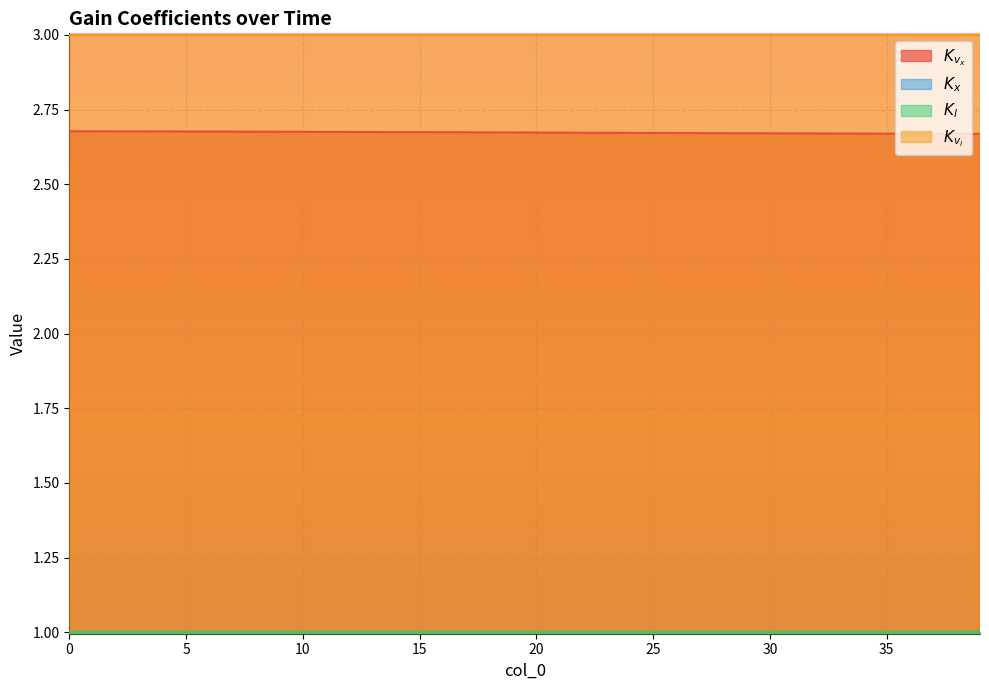

Between 10 and 11, which series saw the biggest shift?

$K_{v_x}$